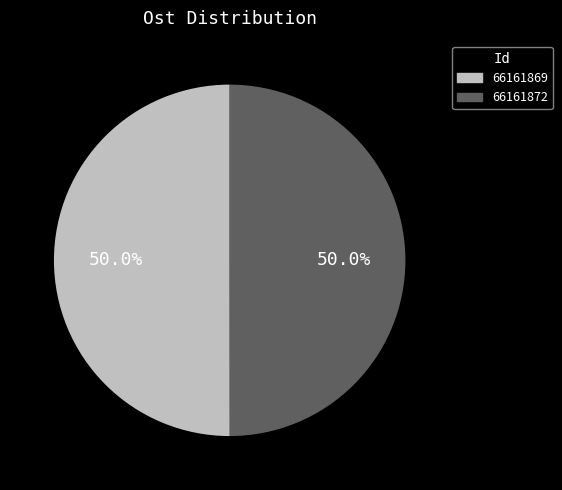

Is the sum of 66161869 and 66161872 greater than half?

Yes